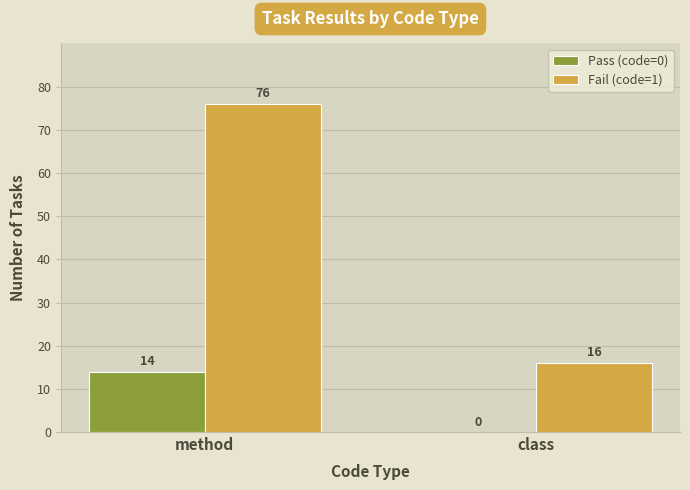

What is the maximum value shown in the chart?

76